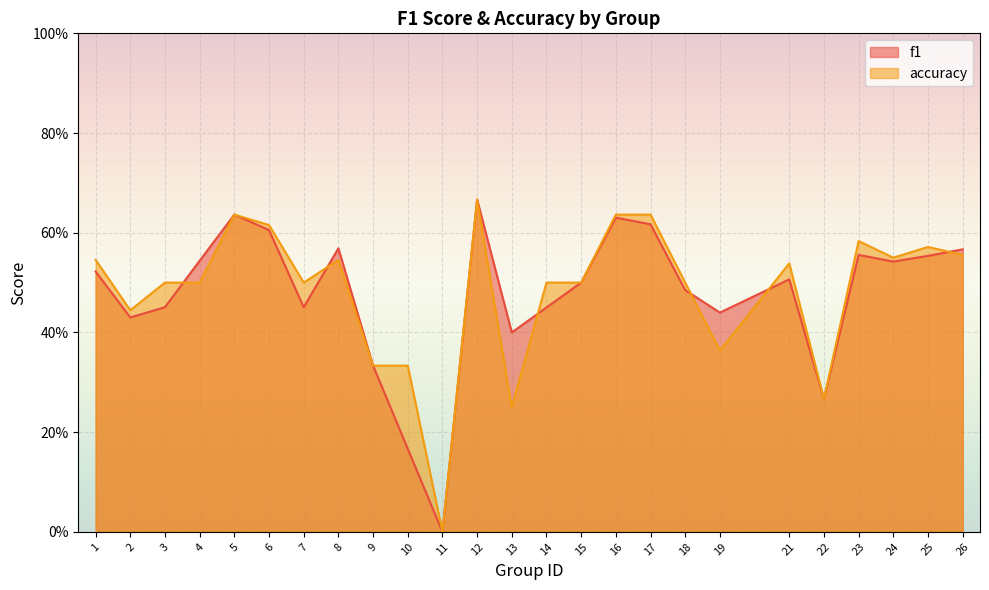

What is the difference between the f1 values at 22 and 16?

0.4